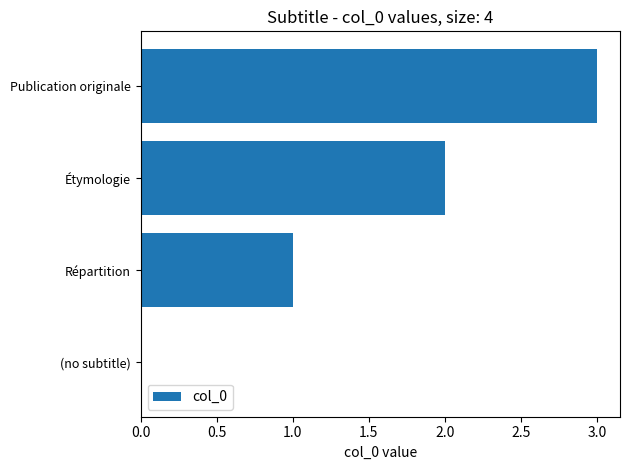

What value does the data have at Publication originale?

3